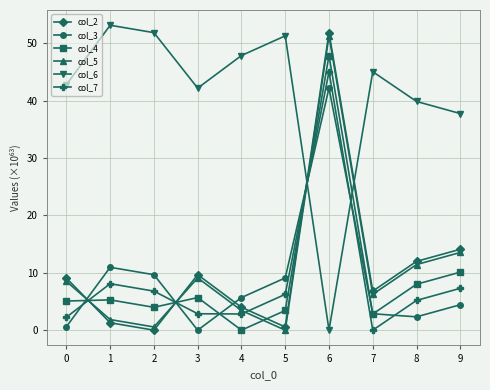

After their last crossing, which series has the higher values: col_4 or col_3?

col_4